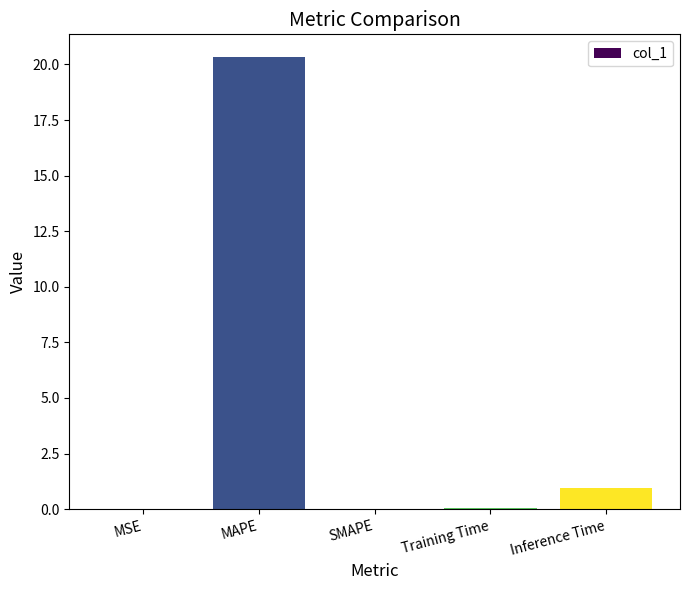

At which label is the value closest to 10?

Inference Time